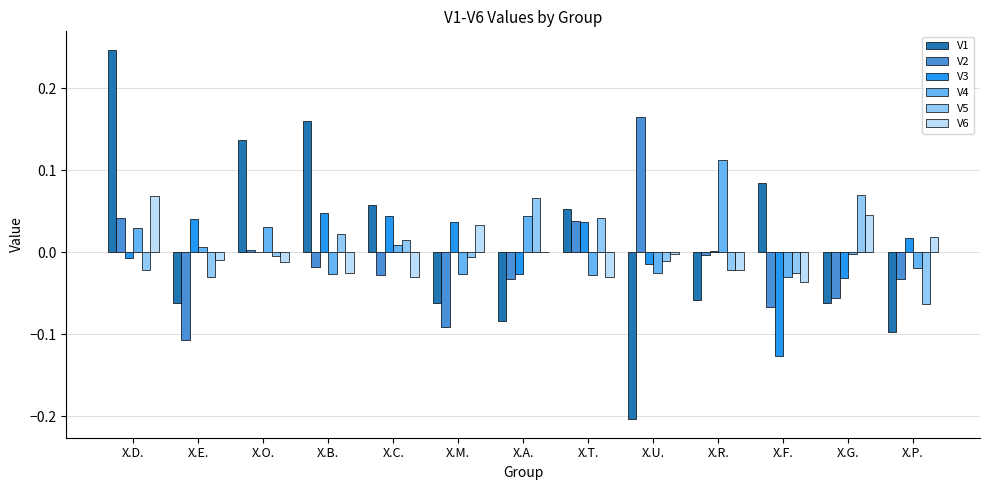

Is the value of V6 at X.F. greater than the value of V2 at X.T.?

No